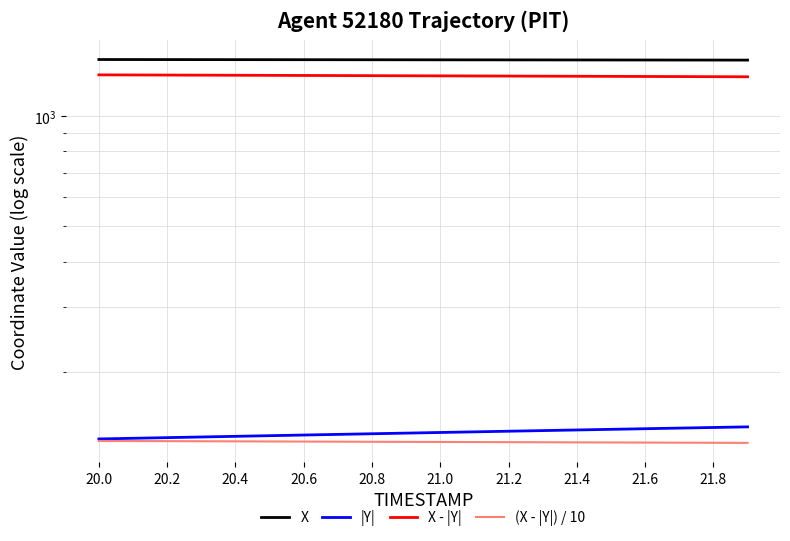

True or false: |Y| and X intersect in this chart.

False